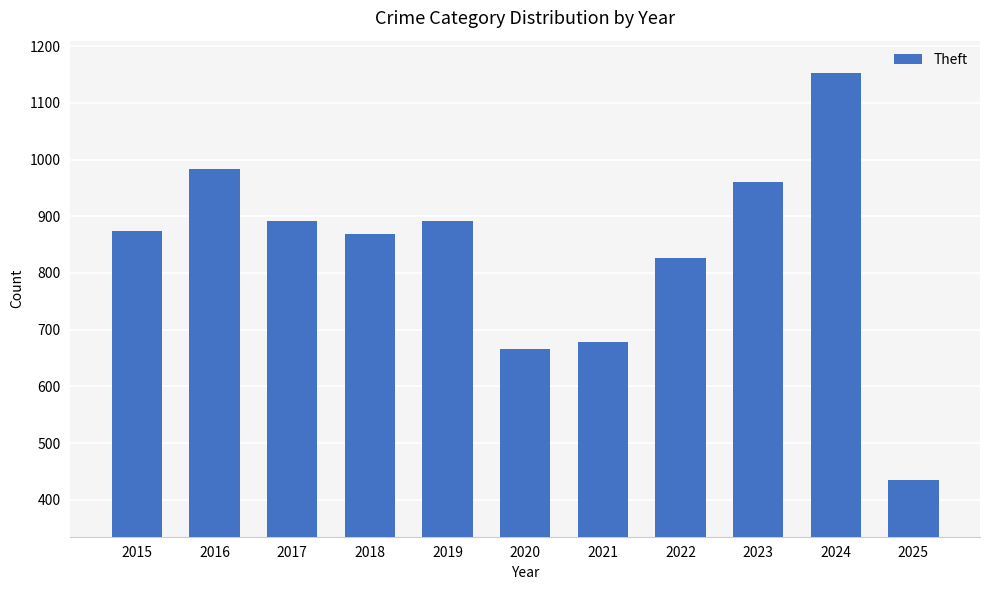

At which category does the chart reach its minimum across all series?

2025